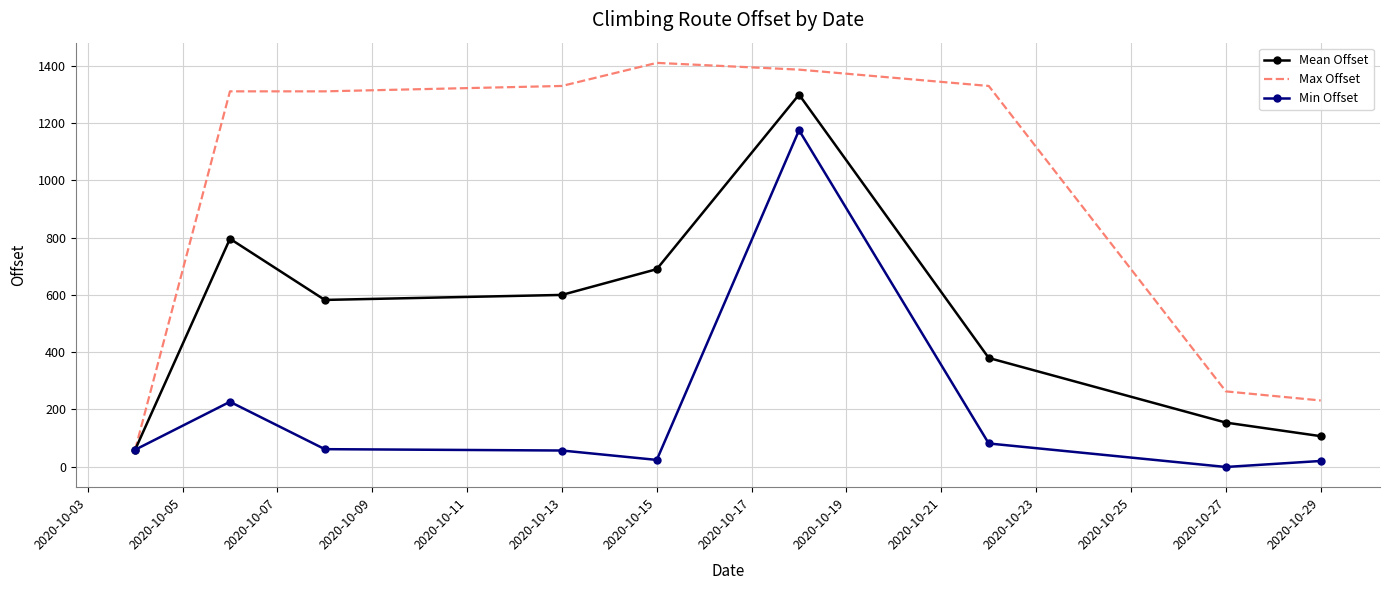

What is the maximum value shown in the chart?

1410.1